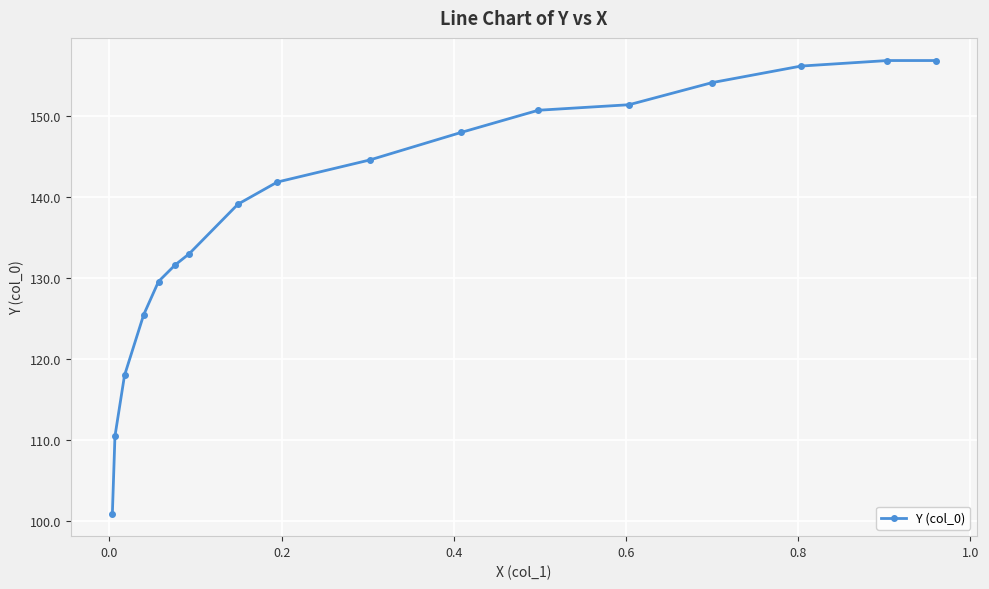

Does the chart have visible grid lines?

Yes